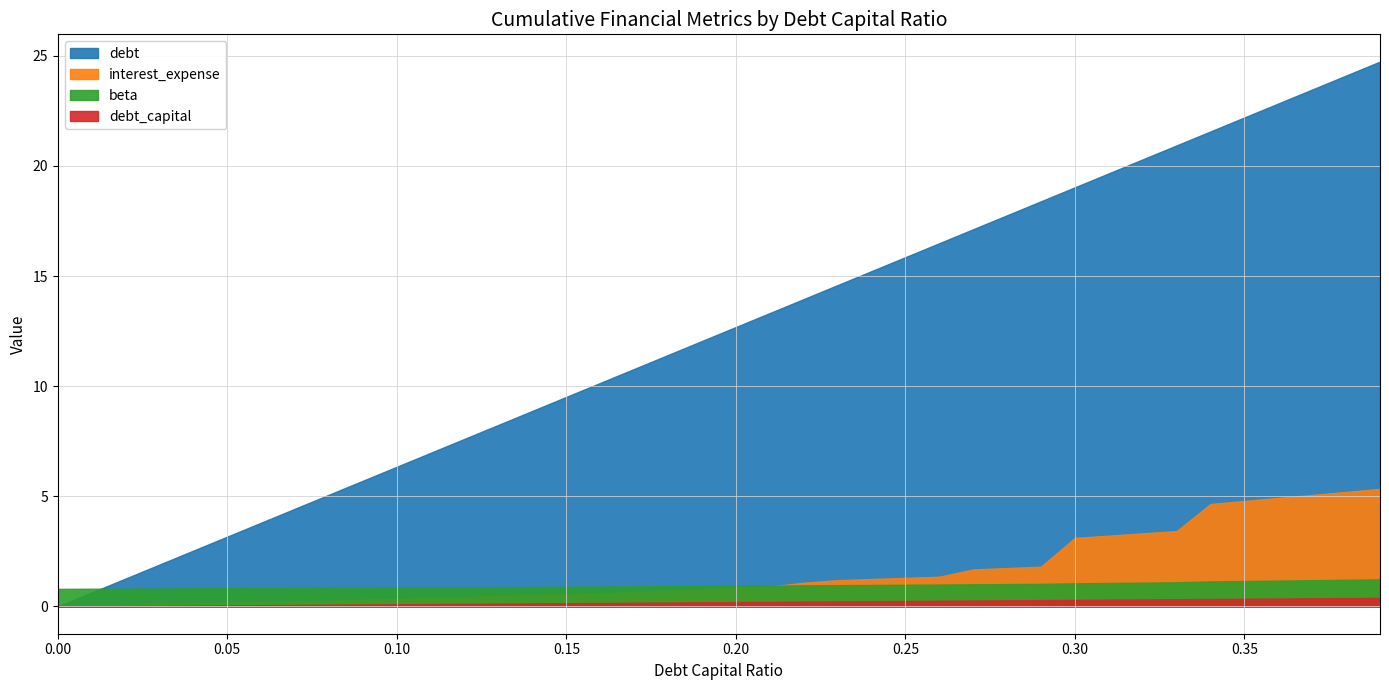

What position from the left is 0.04?

5